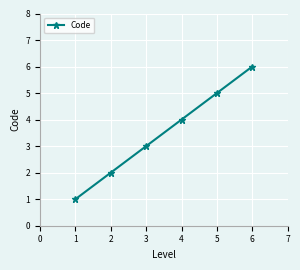

Is it true that the value at 1 is 0?

False